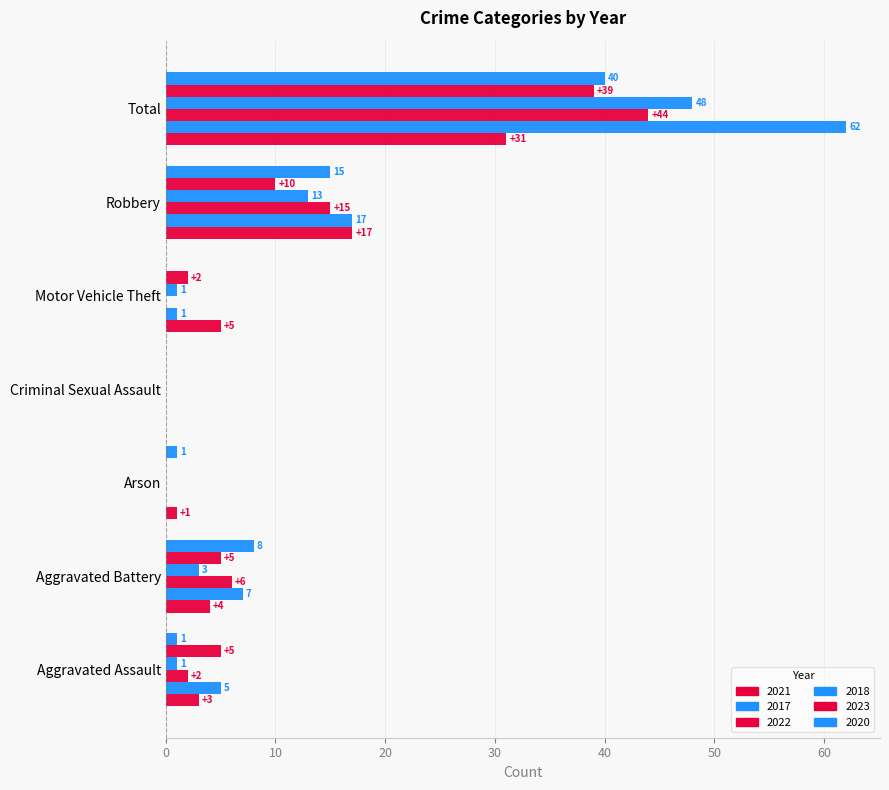

Count the number of categories in the chart.

7